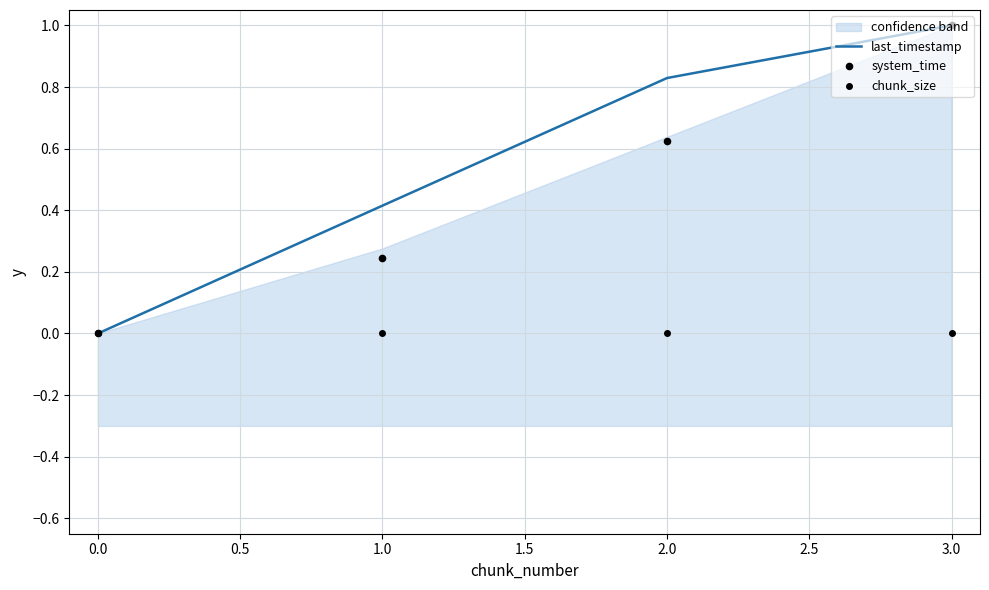

At how many categories does at least one series exceed 0?

3